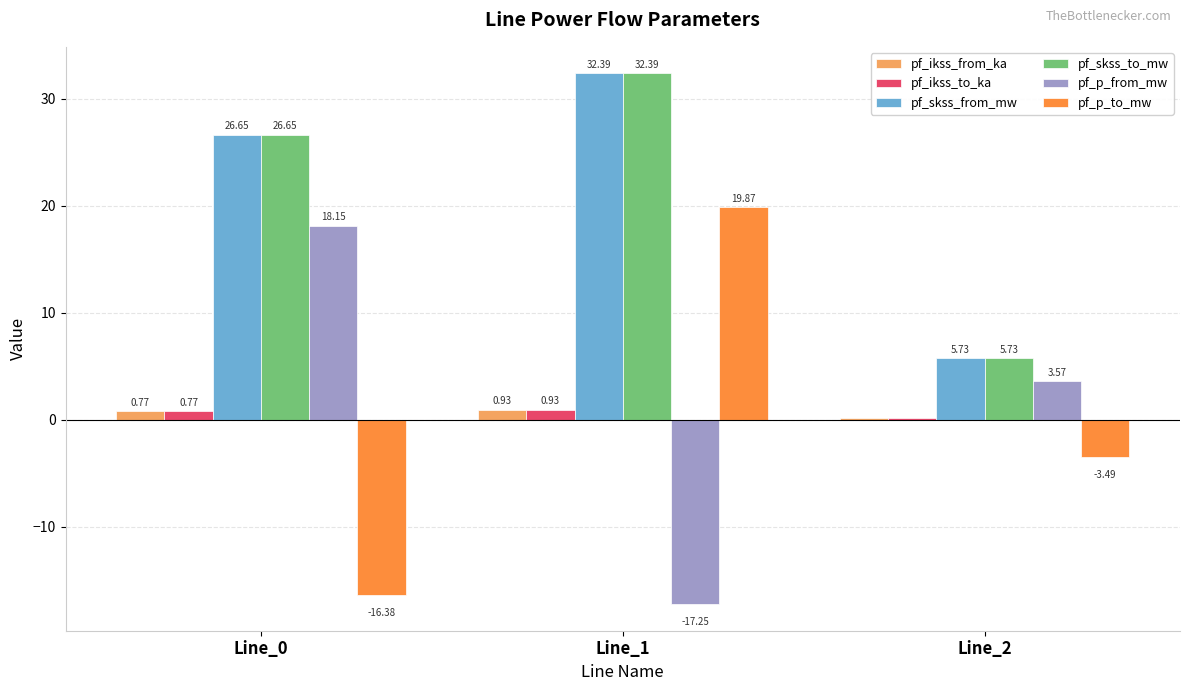

What is the total value across all series at Line_0?

56.6